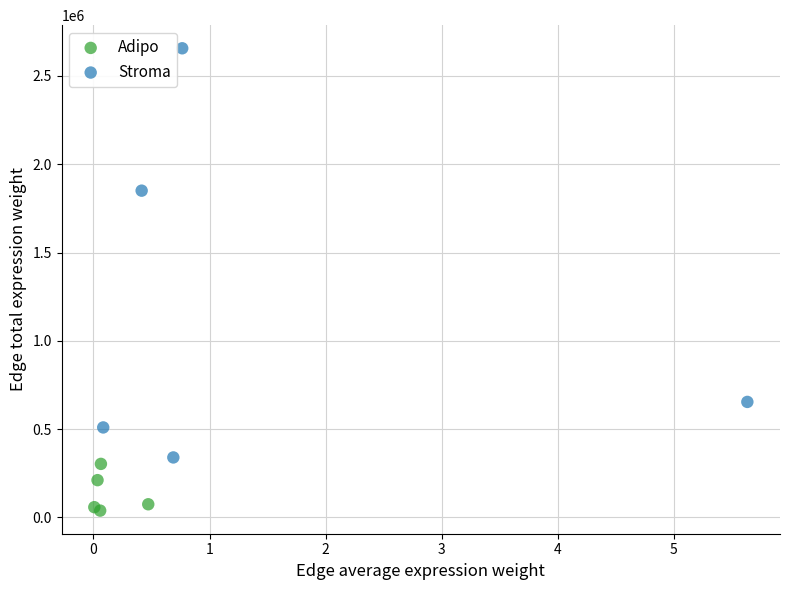

Which series contains the lowest Y value?

Adipo